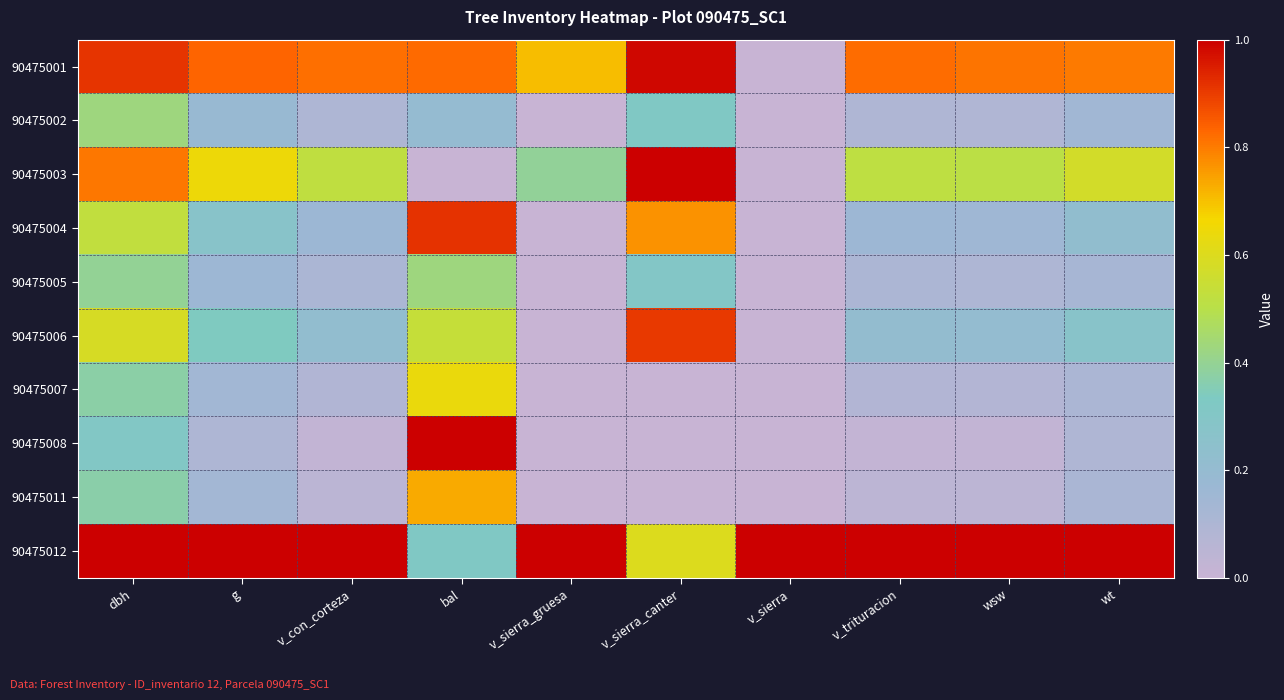

What is the difference between the highest and lowest values at v_con_corteza?

1.0